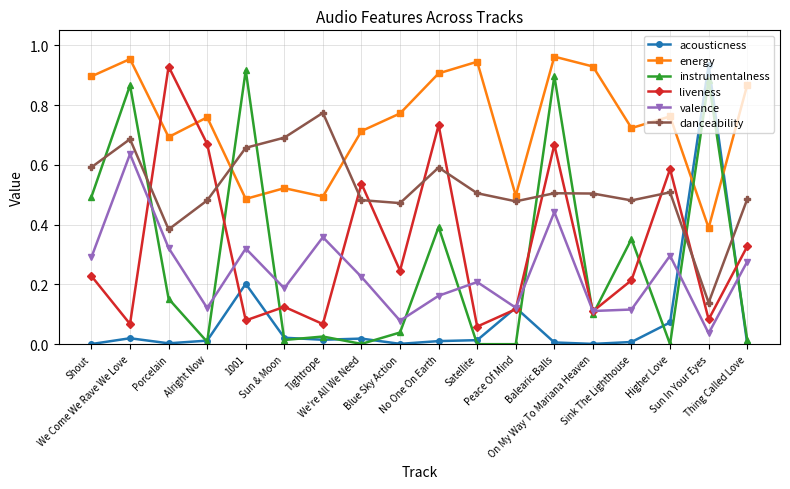

Which series has the largest total across all categories?

energy